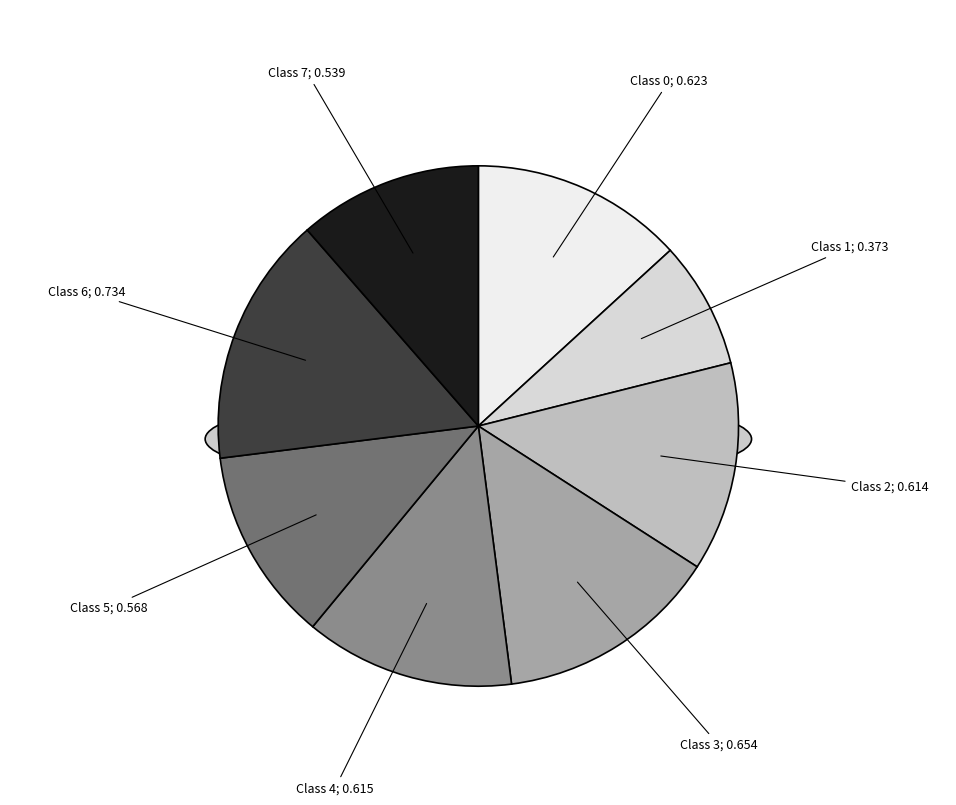

Rank the categories by value from highest to lowest.

6, 3, 0, 4, 2, 5, 7, 1